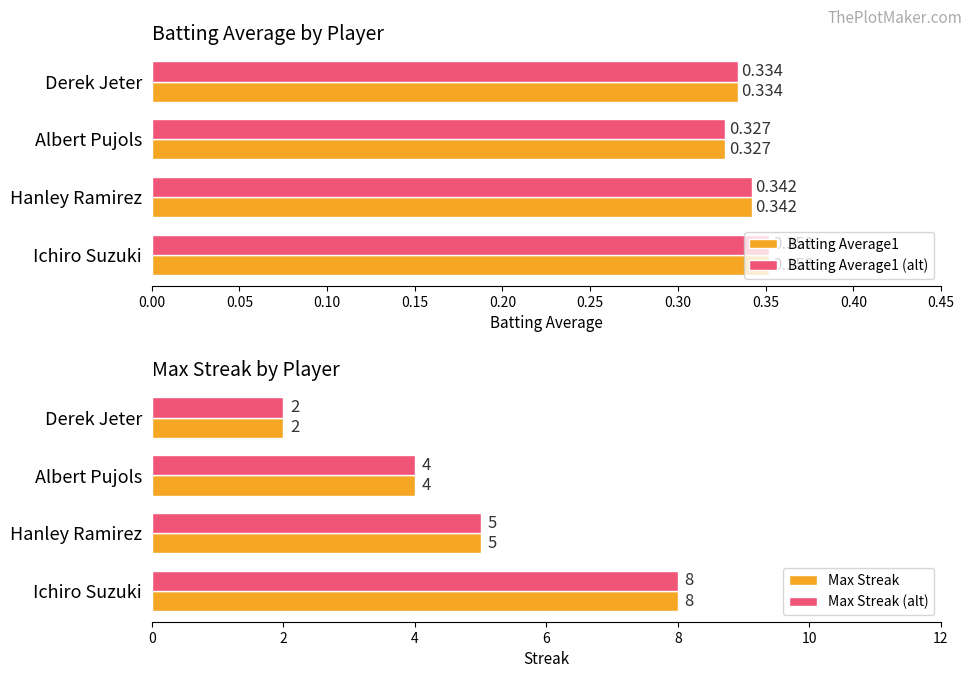

What is the greatest value displayed?

8.0